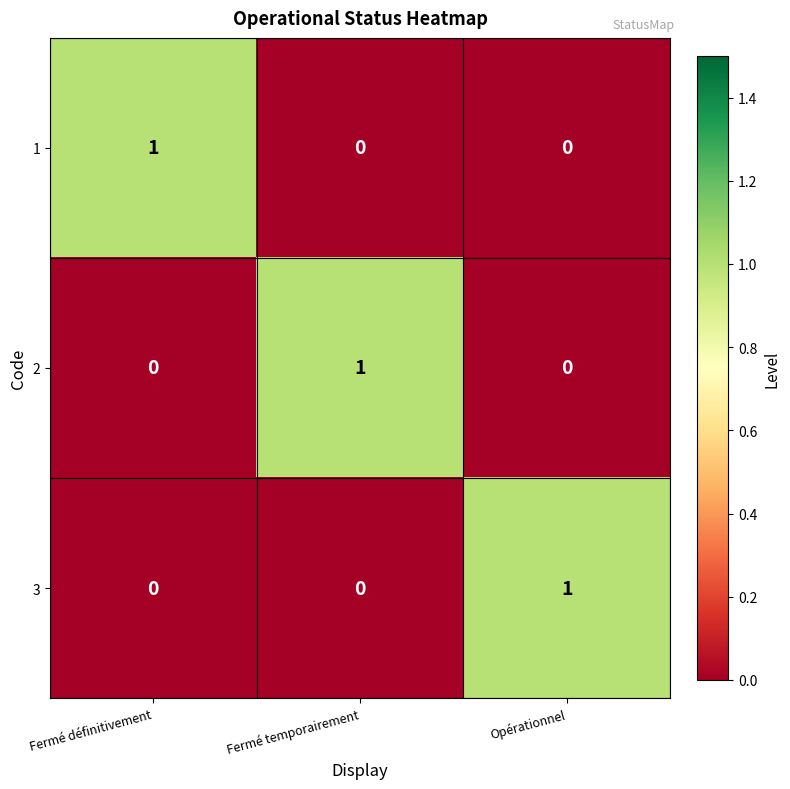

At which category is the sum across all series the highest?

Fermé définitivement